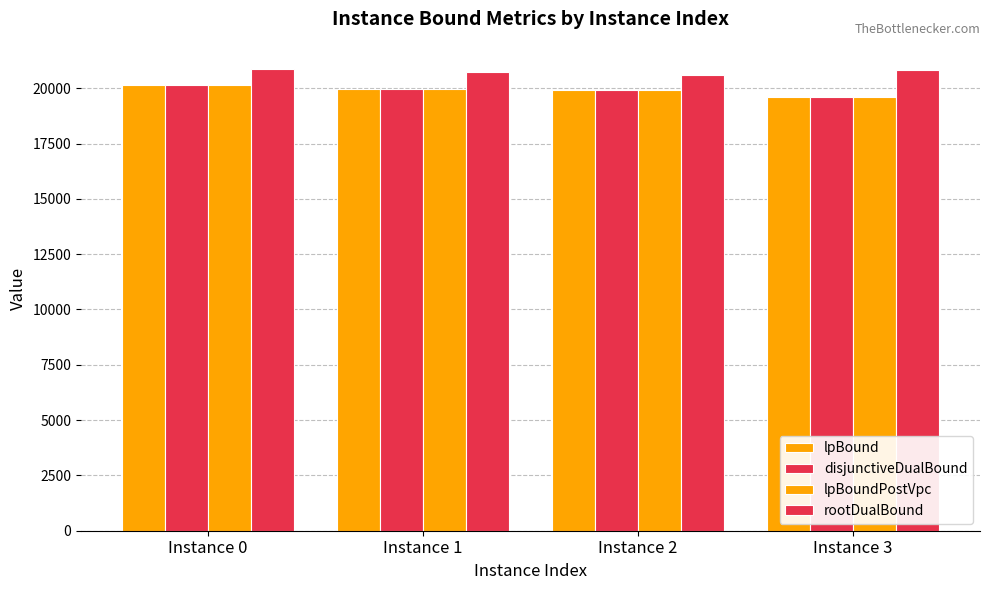

Rank the series at Instance 3 from lowest to highest value.

lpBound, disjunctiveDualBound, lpBoundPostVpc, rootDualBound